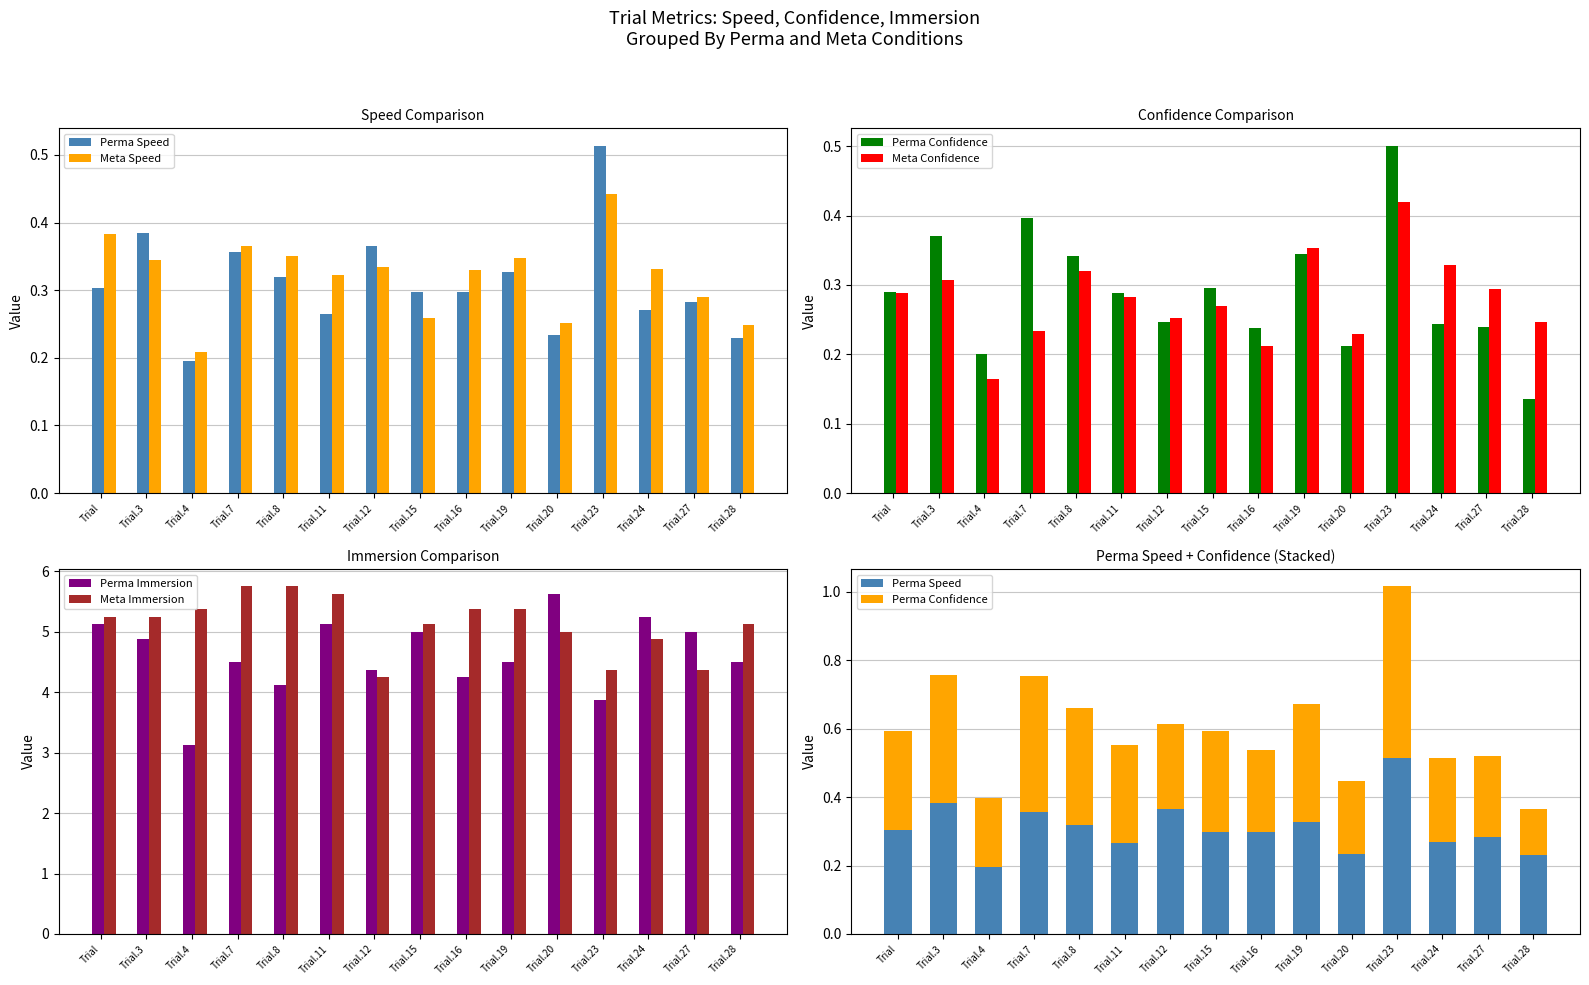

At which category is the sum across all series the highest?

Trial.11